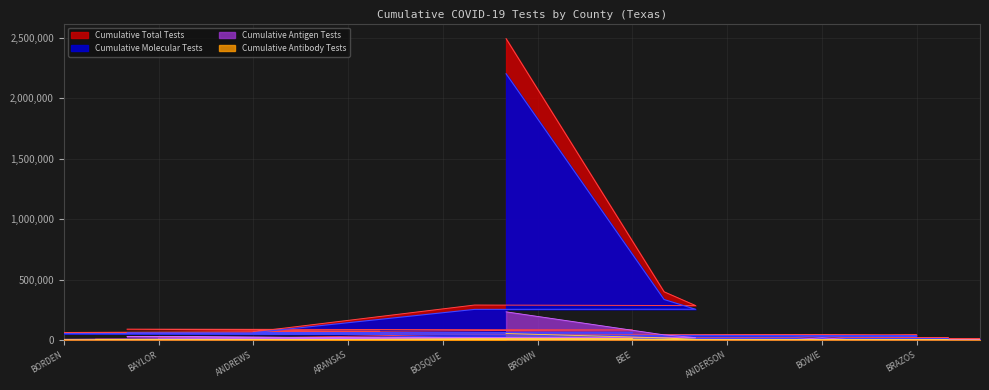

True or false: Cumulative Total Tests and Cumulative Molecular Tests intersect in this chart.

False